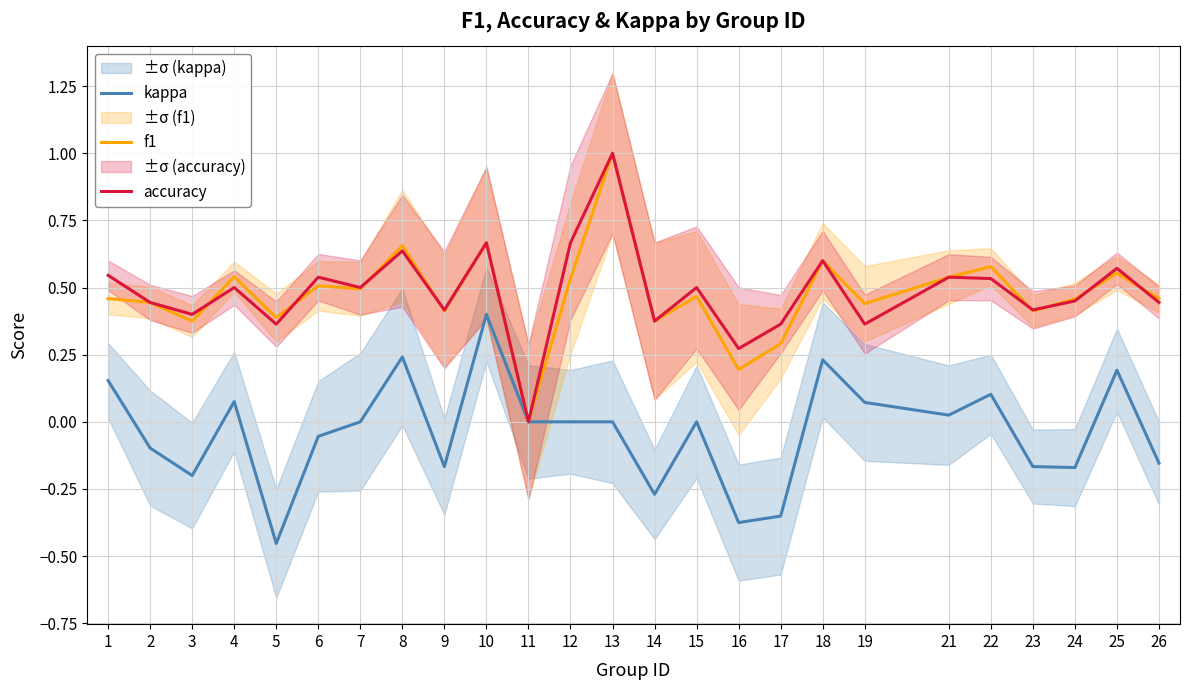

After their last crossing, which series has the higher values: accuracy or f1?

f1